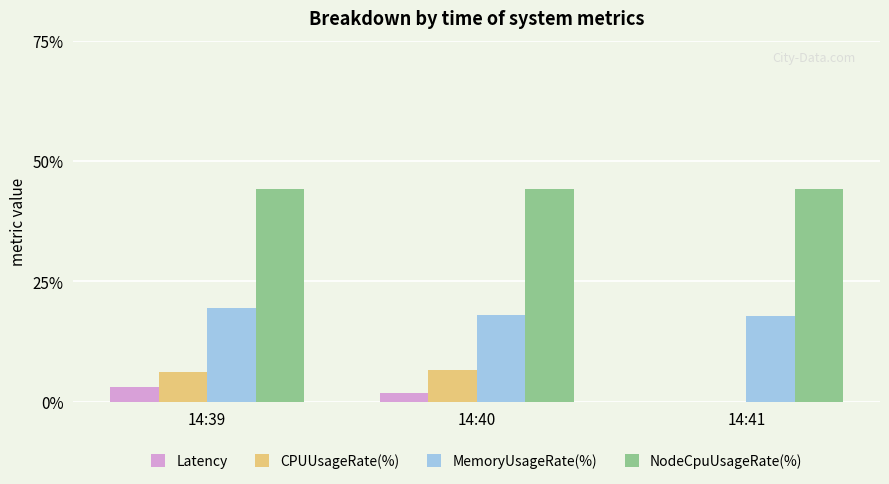

What is the sum of all Latency values?

5.0